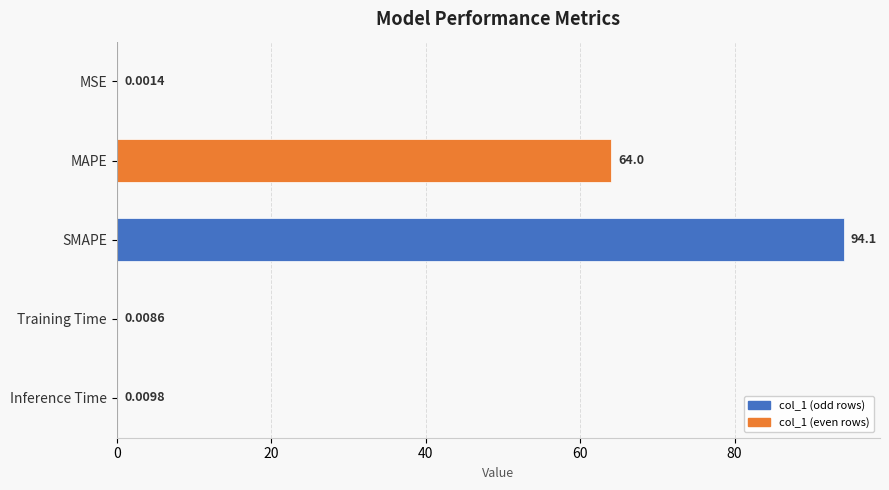

What is the sum of the values at Inference Time and MAPE?

64.0